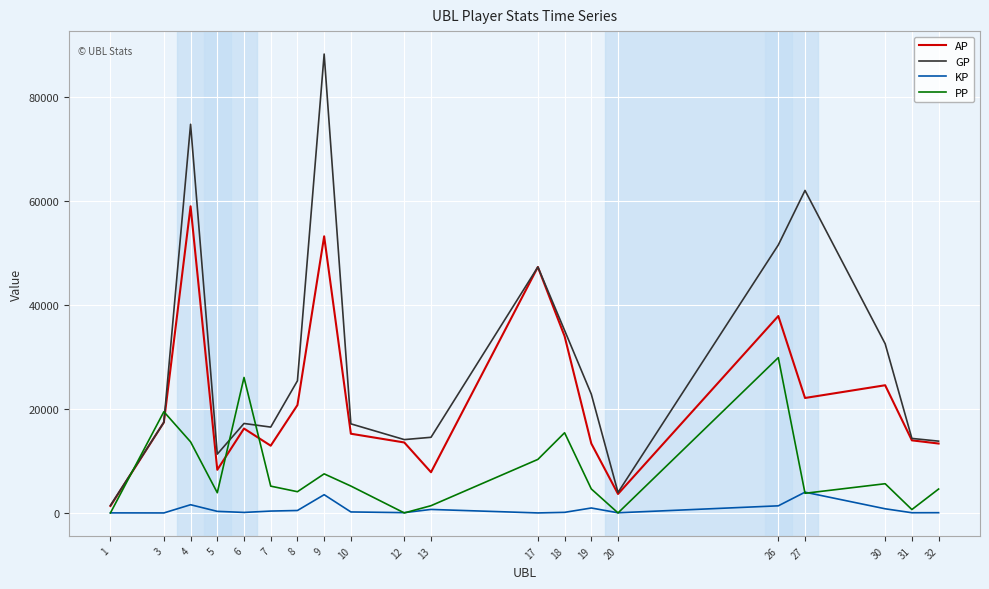

List the series in order of their peak value, lowest first.

KP, PP, AP, GP